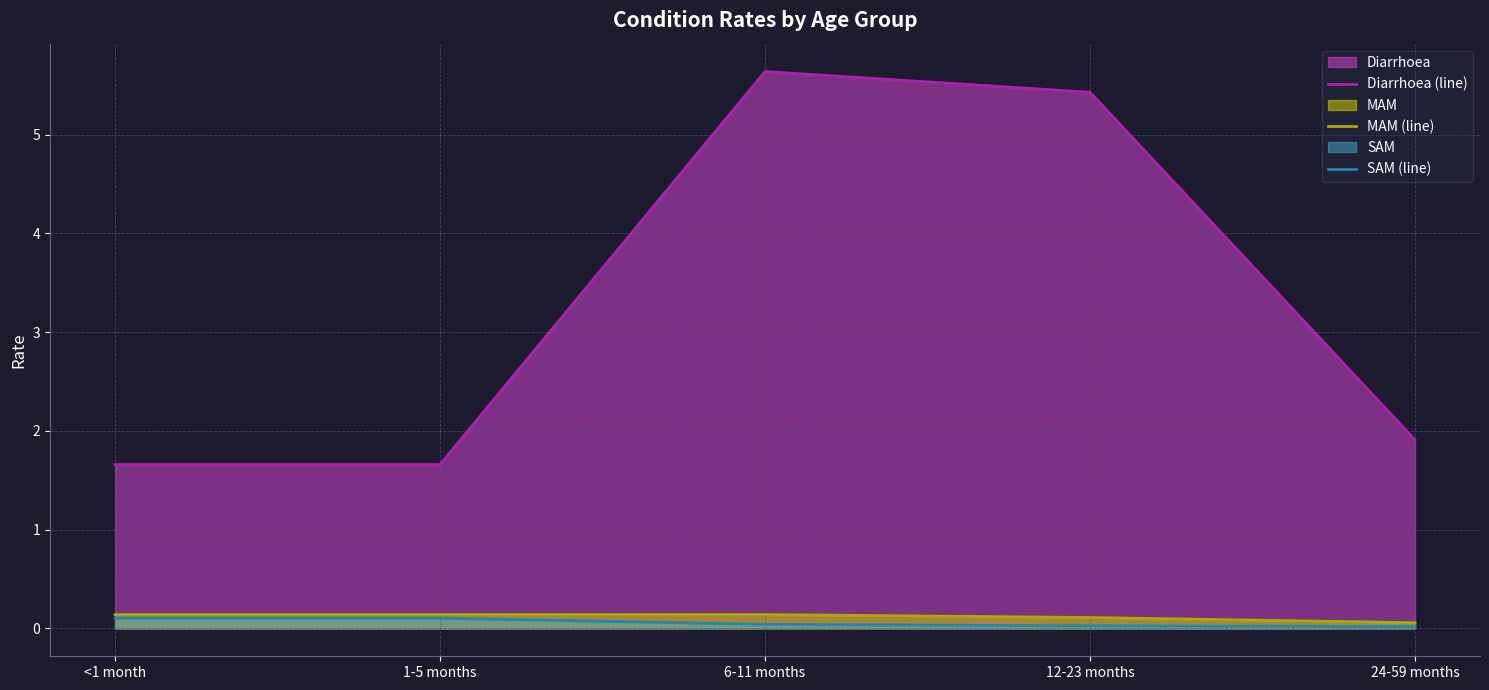

The Diarrhoea (line) series shows 7.9 at 12-23 months. True or false?

False